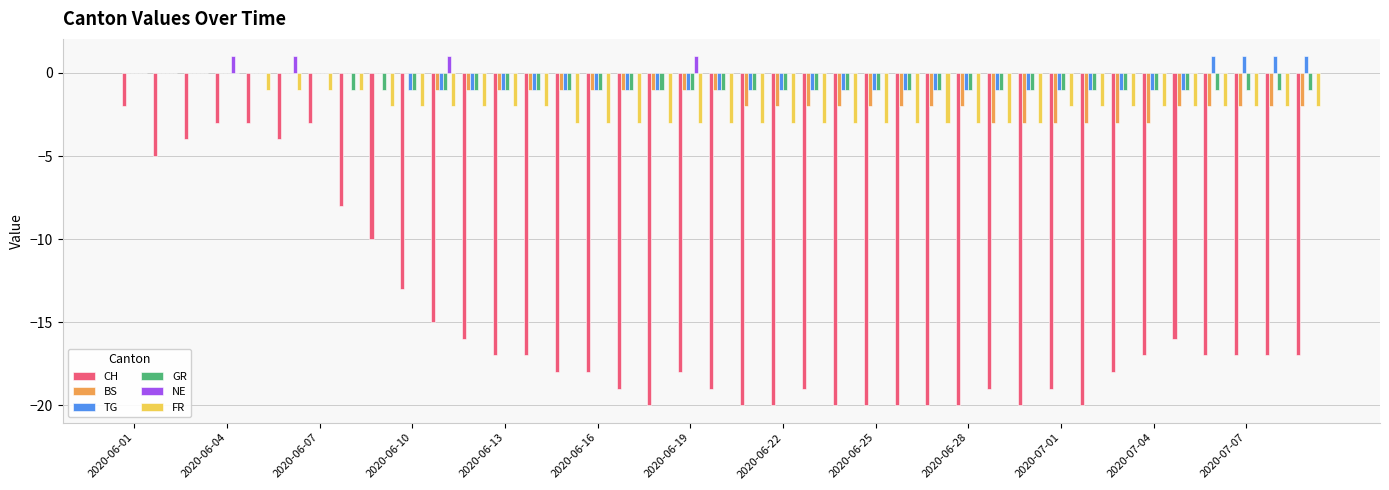

What is the sum of all FR values?

-82